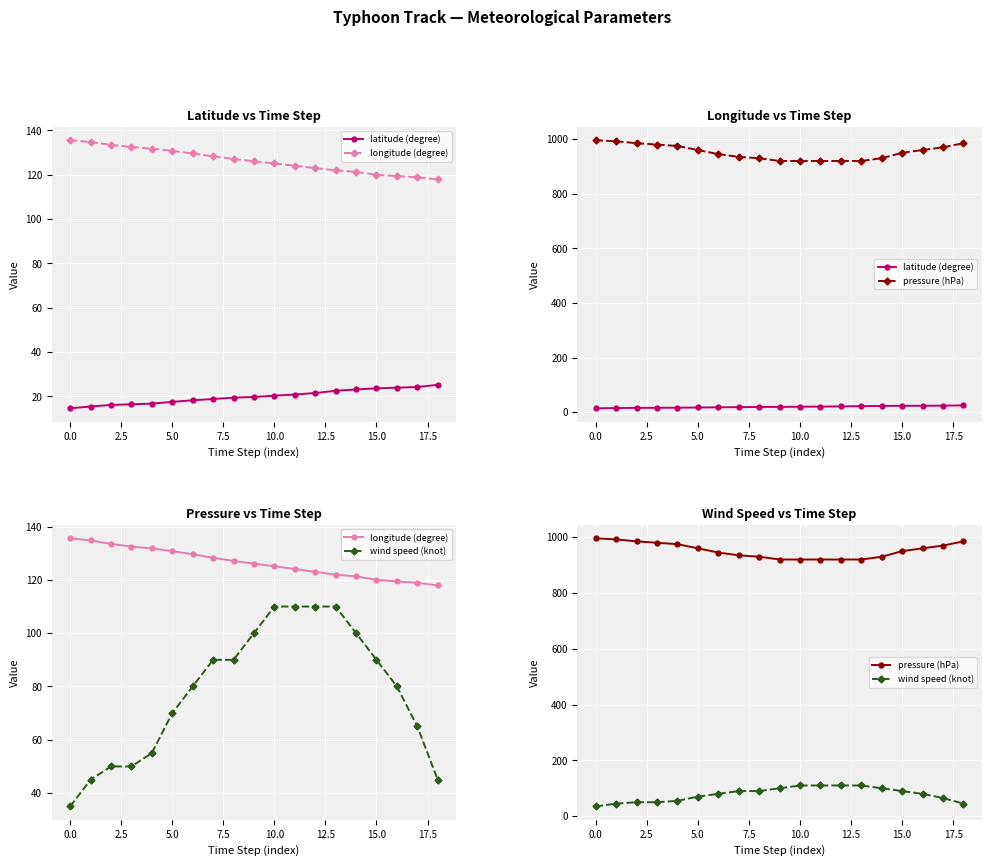

What is the difference between the wind speed (knot) values at 15.0 and 0.0?

55.0